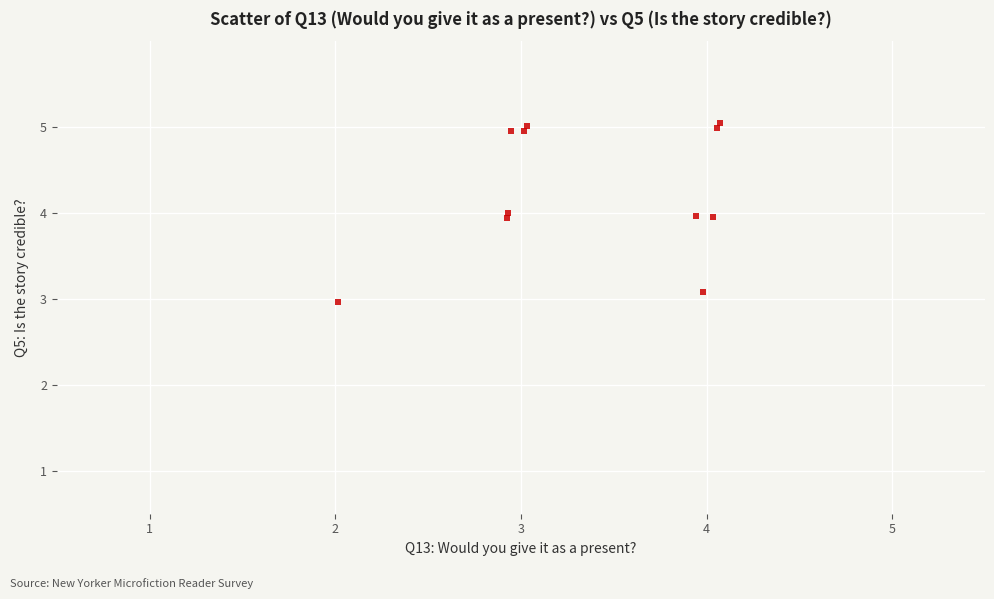

What is the range of Y values (max minus min)?

2.1